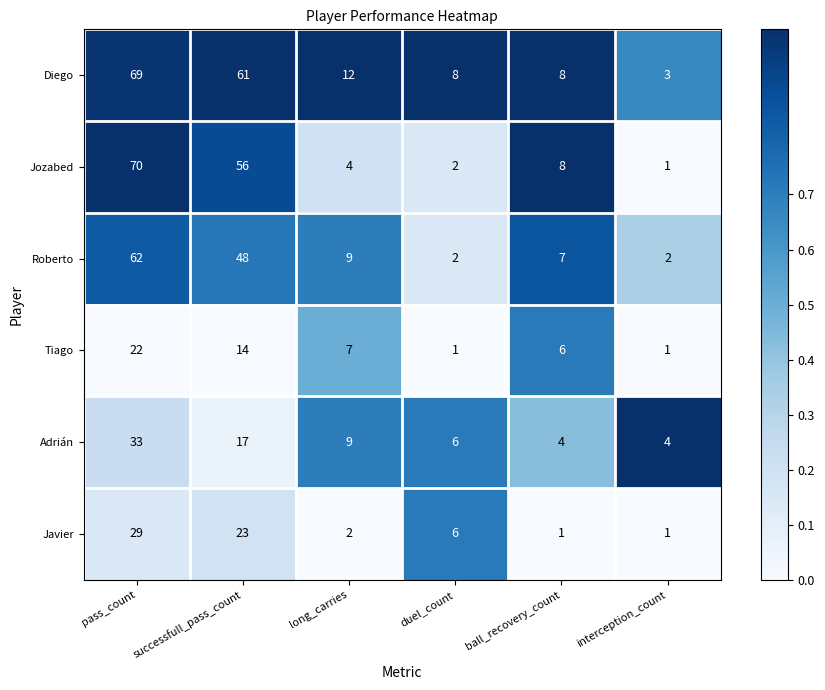

Which series has the largest total across all categories?

Diego